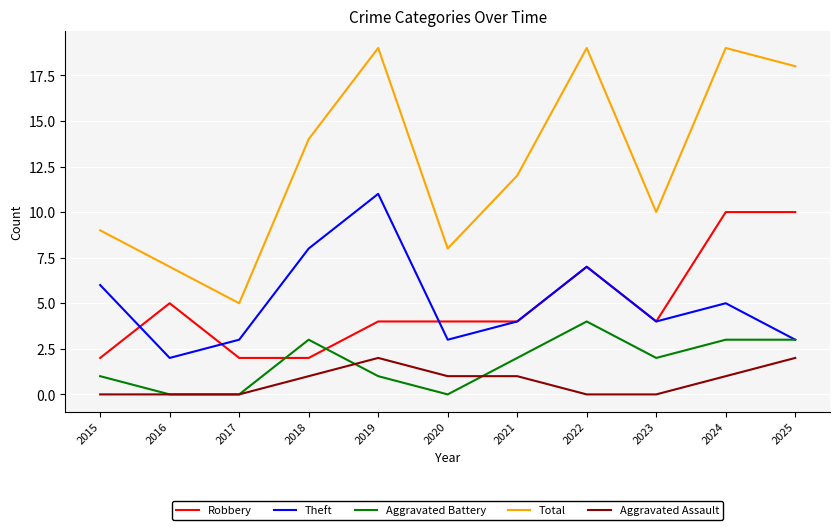

Which series has the largest range (max minus min)?

Total